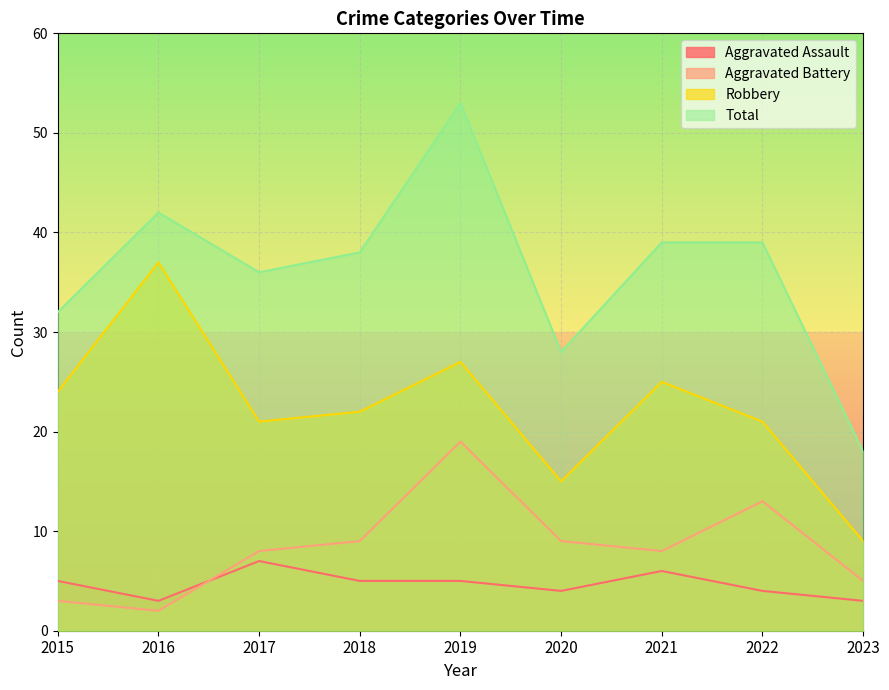

What is the value of the Aggravated Battery point at the 9th from the left?

5